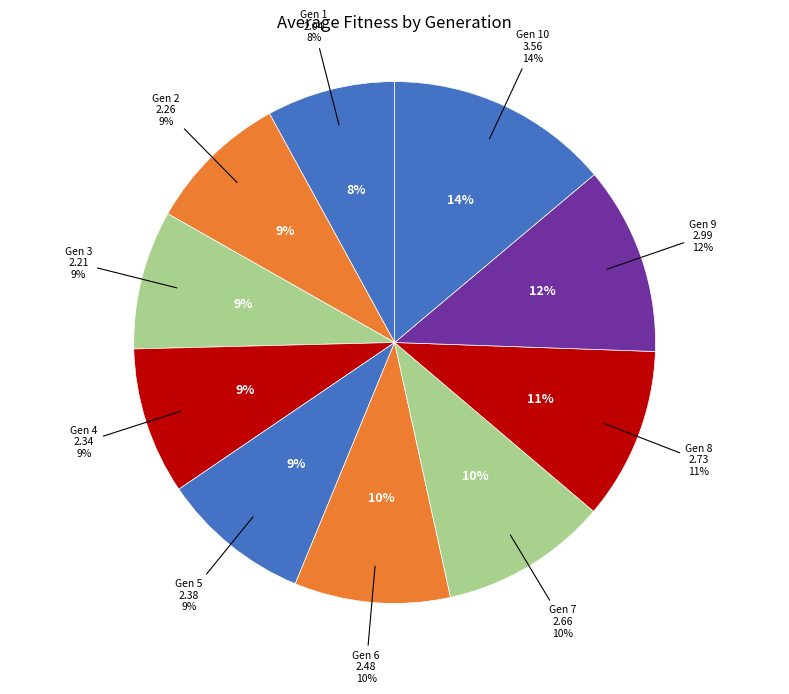

To the nearest percent, what percentage of the pie is 10?

14%